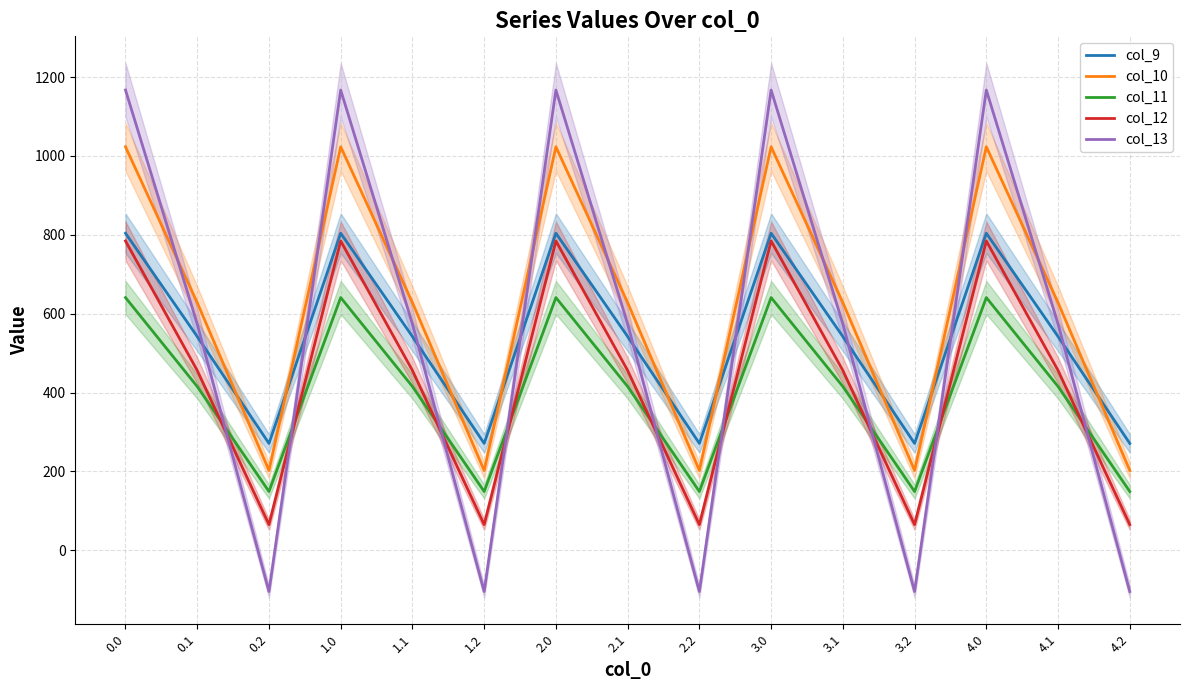

What is the maximum value shown in the chart?

1167.2